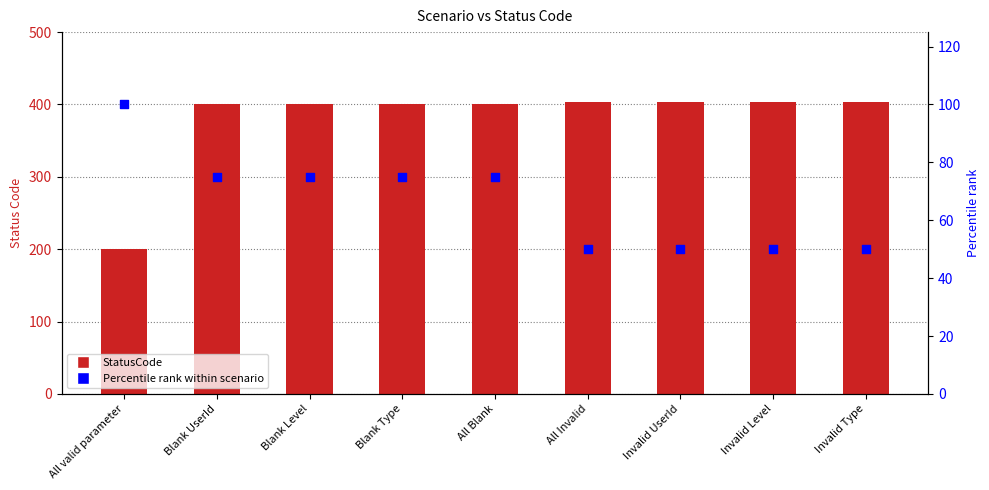

Which series contains the highest Y value?

StatusCode